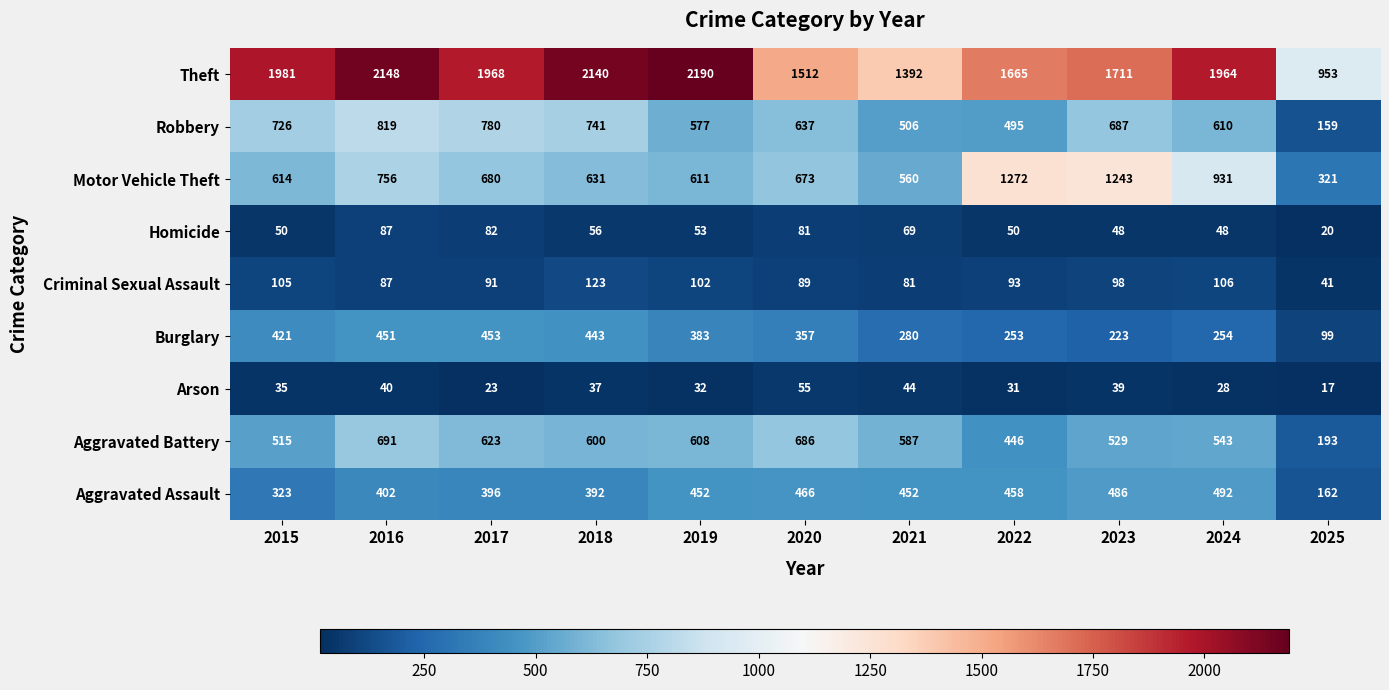

Which series has the largest total across all categories?

Theft